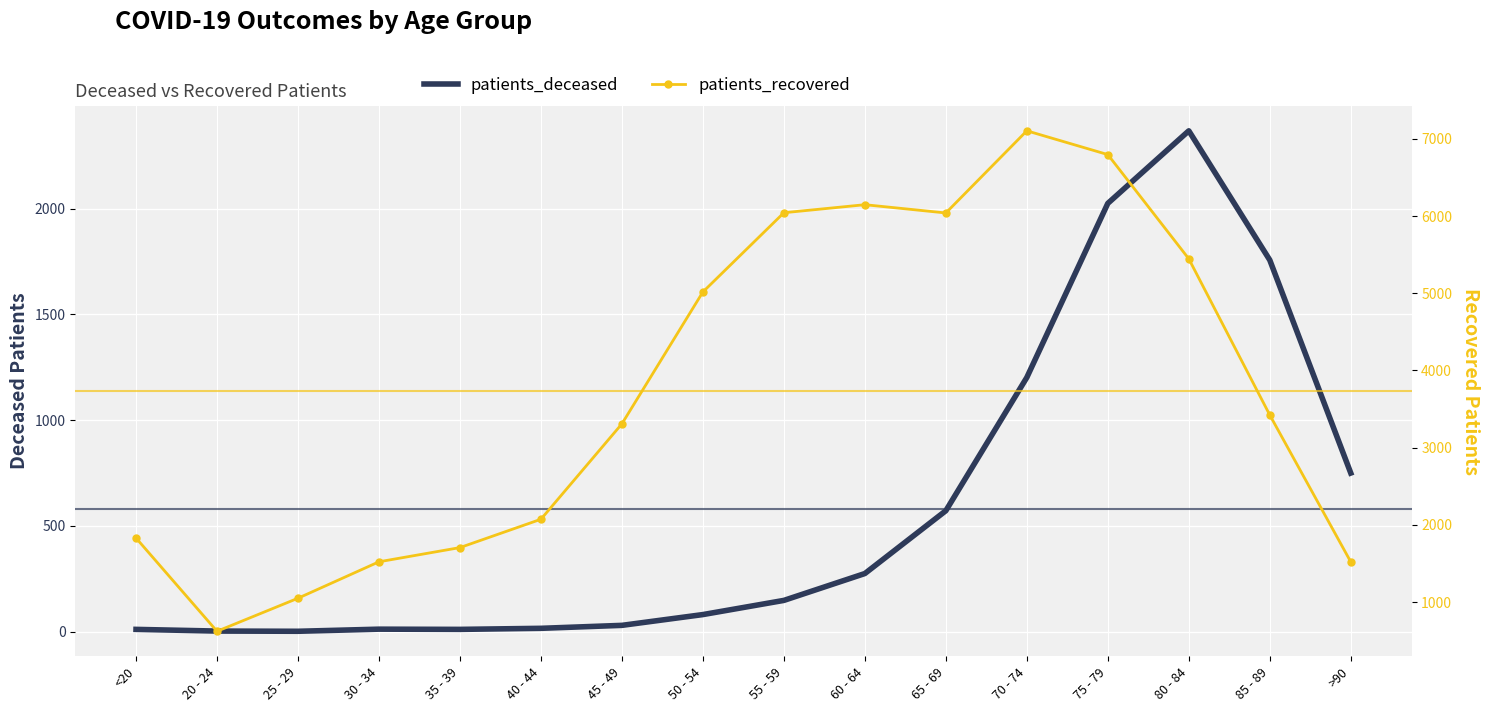

At which category is the sum across all series the highest?

75 - 79